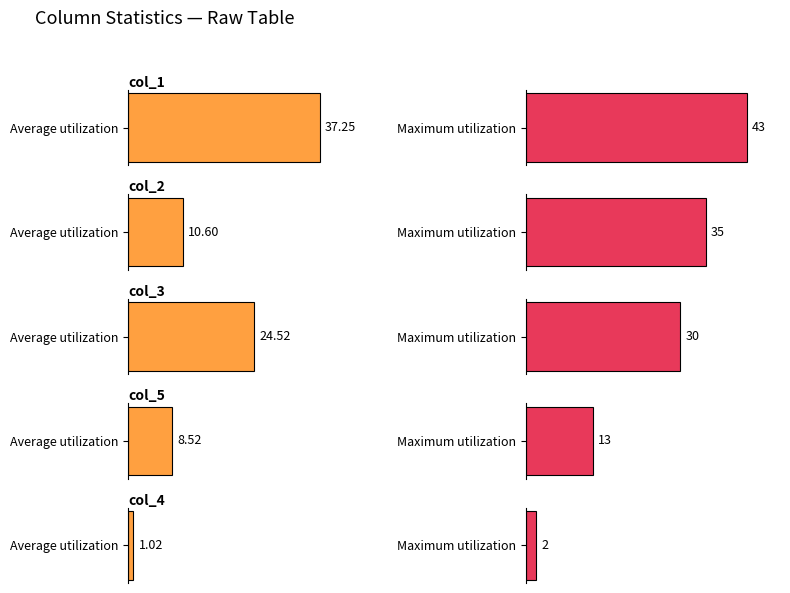

At which category is the sum across all series the highest?

col_1 avg